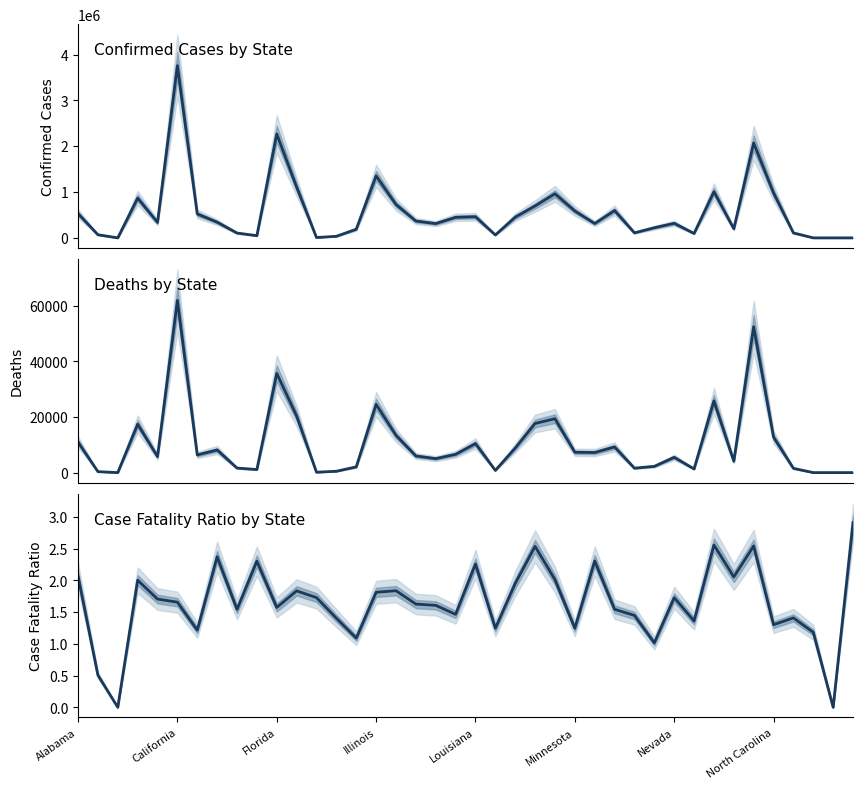

What are all the series names shown in the legend?

Confirmed, Deaths, Case Fatality Ratio